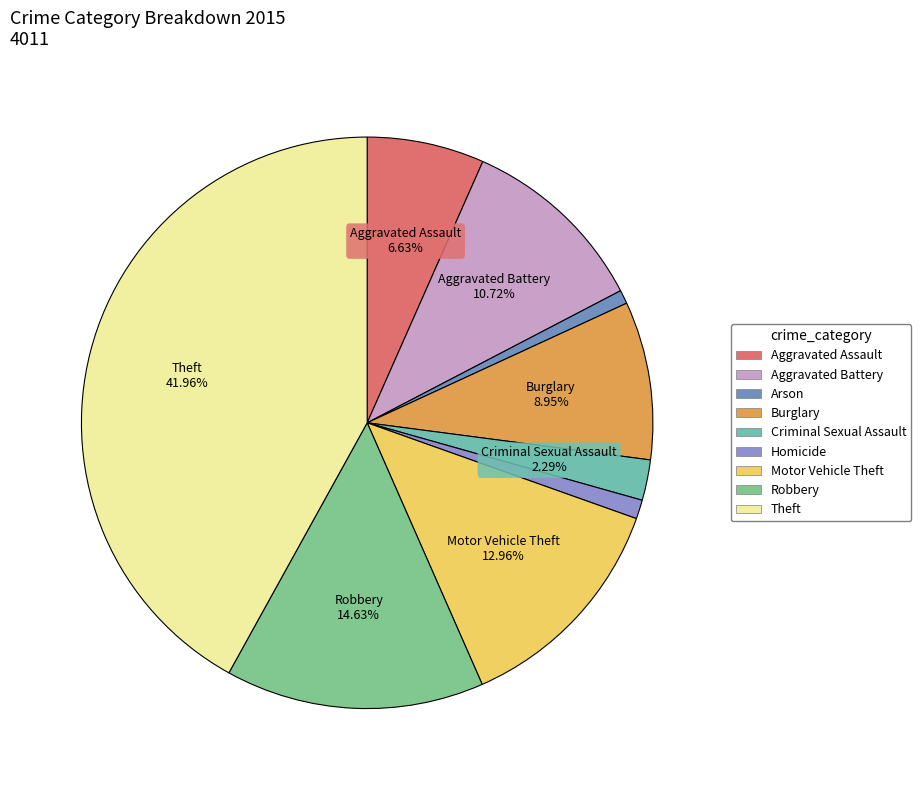

Is it true that Robbery is 1% of the pie?

False